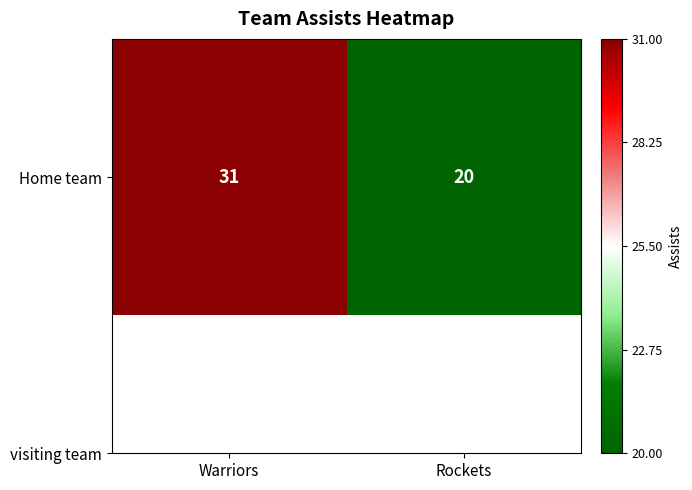

Reading left to right, transcribe all the data shown in this chart.

31	20